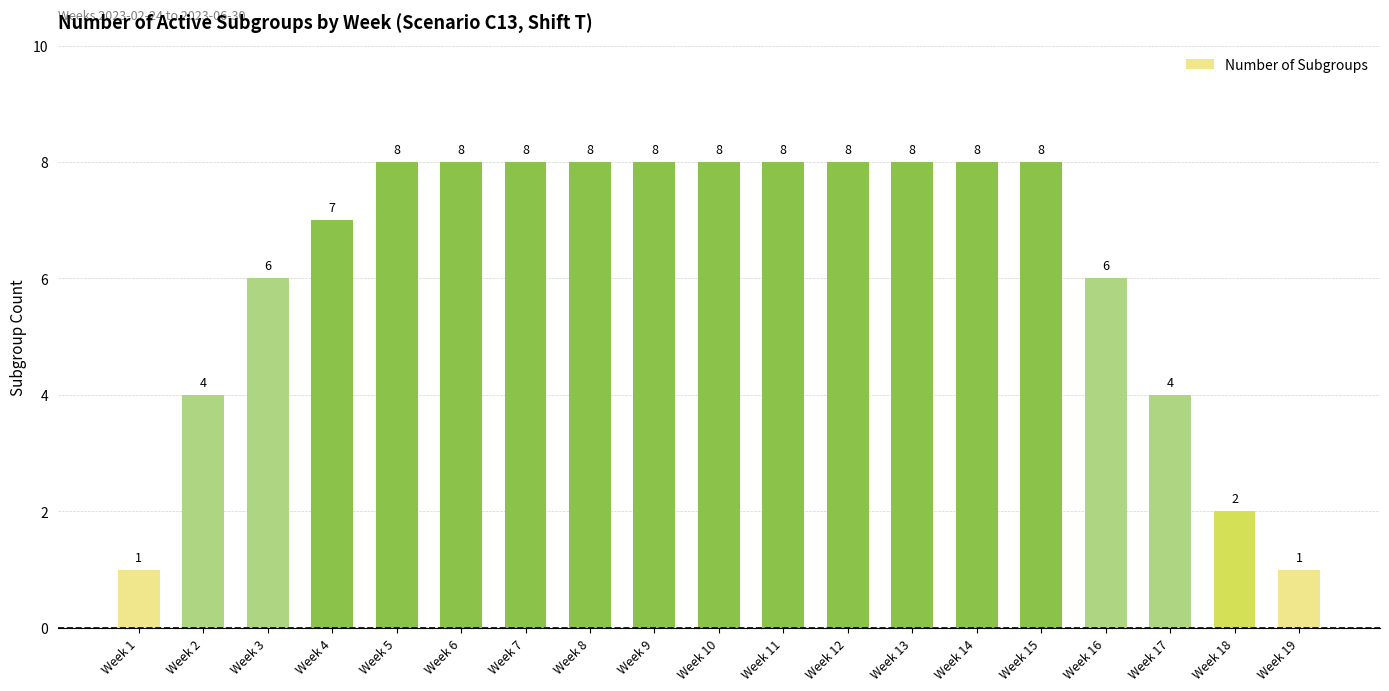

Are the bars grouped side by side (vs. stacked)?

No